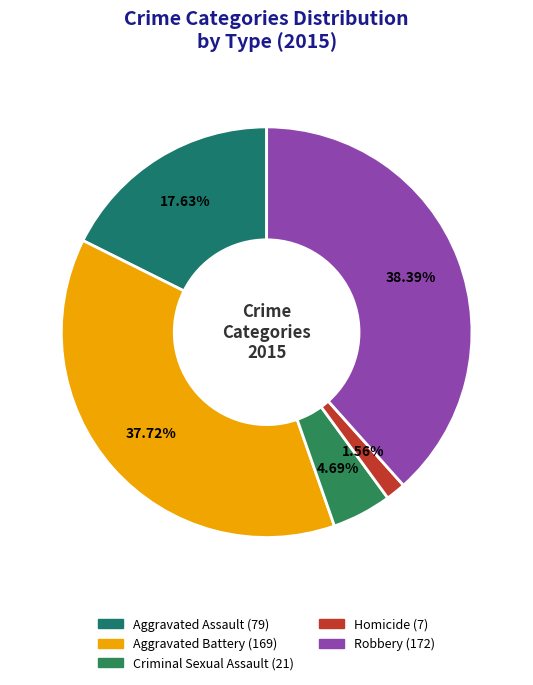

Which has a higher value, Robbery or Aggravated Battery?

Robbery